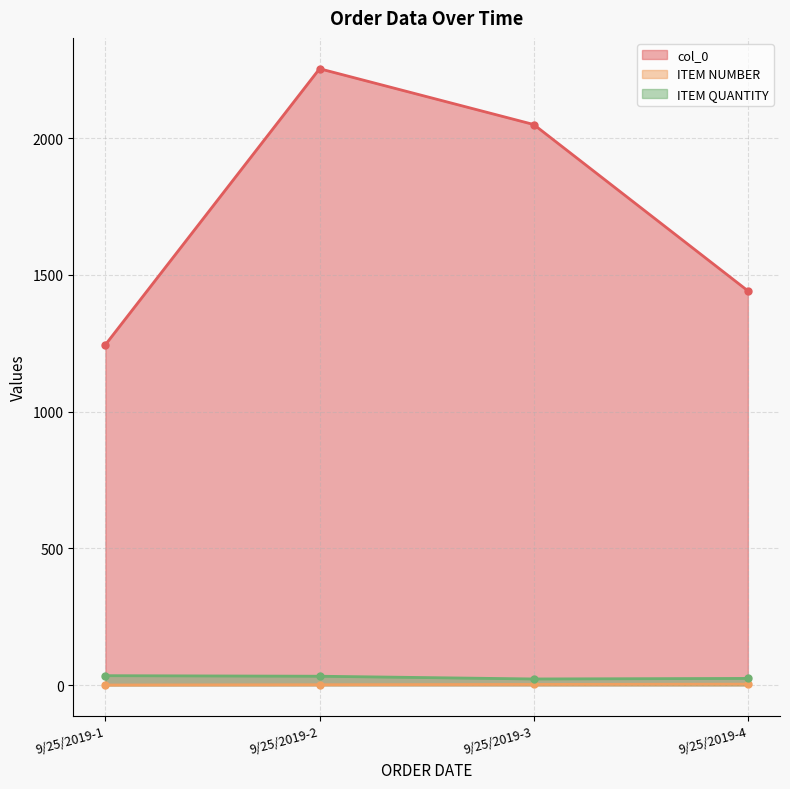

True or false: ITEM NUMBER and ITEM QUANTITY intersect in this chart.

False